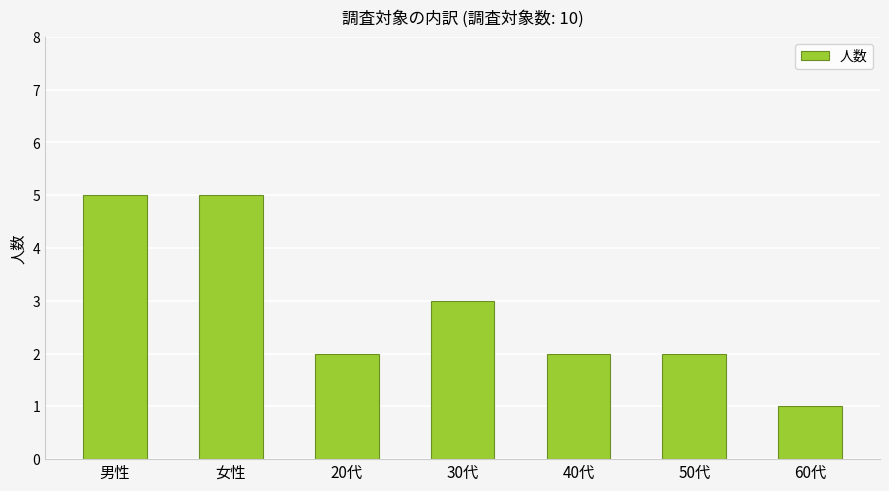

How many categories are shown in the chart?

7